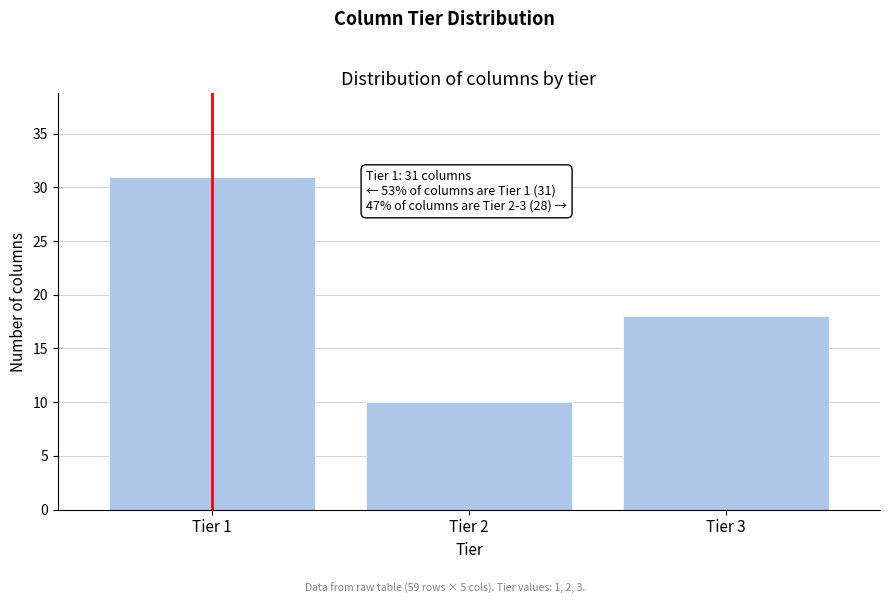

Reading left to right, extract all data points from this chart.

31	10	18